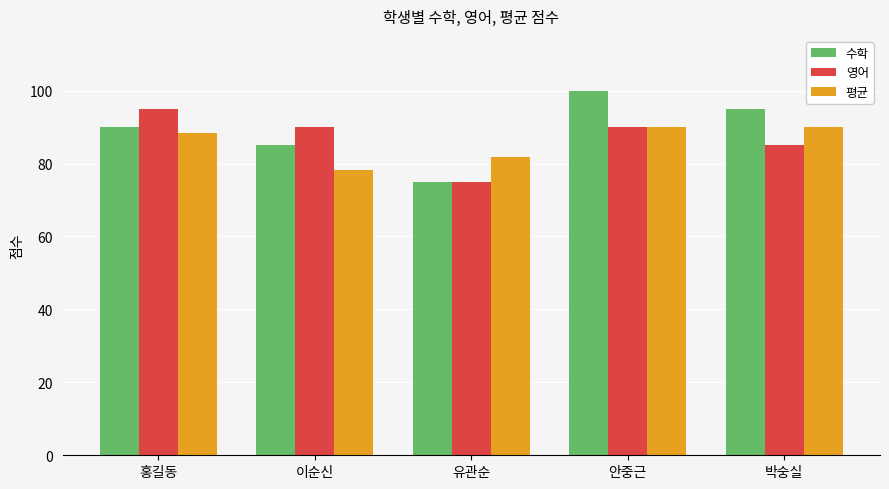

What is the value of the 평균 bar at the 3rd from the left?

81.7